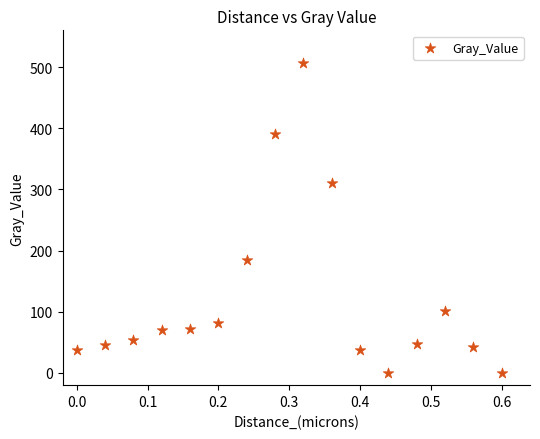

What Y value in the scatter plot is closest to 253?

310.9